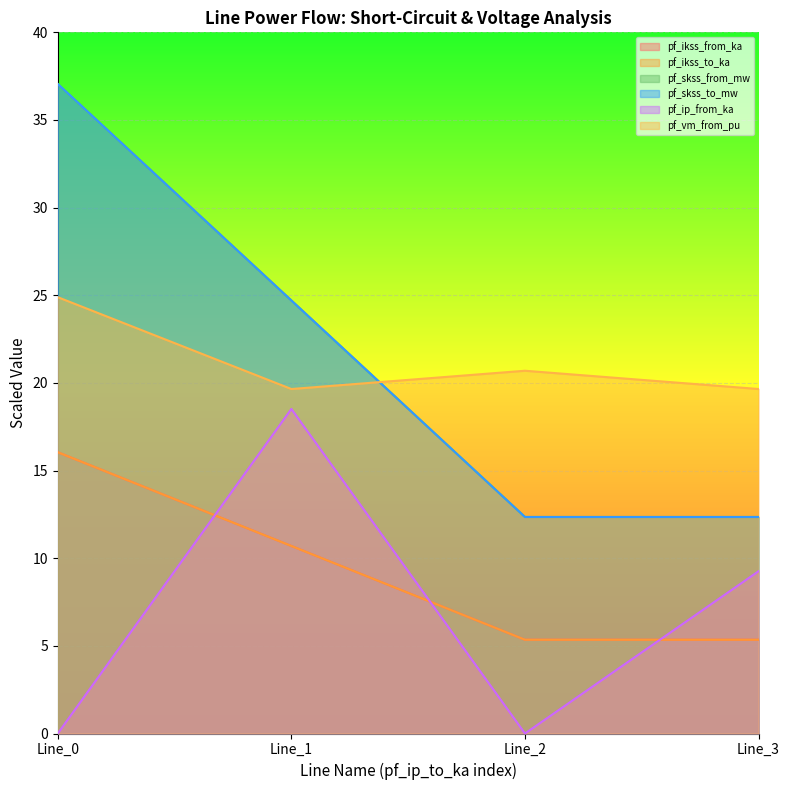

True or false: pf_ip_from_ka and pf_vm_from_pu cross at least once.

False